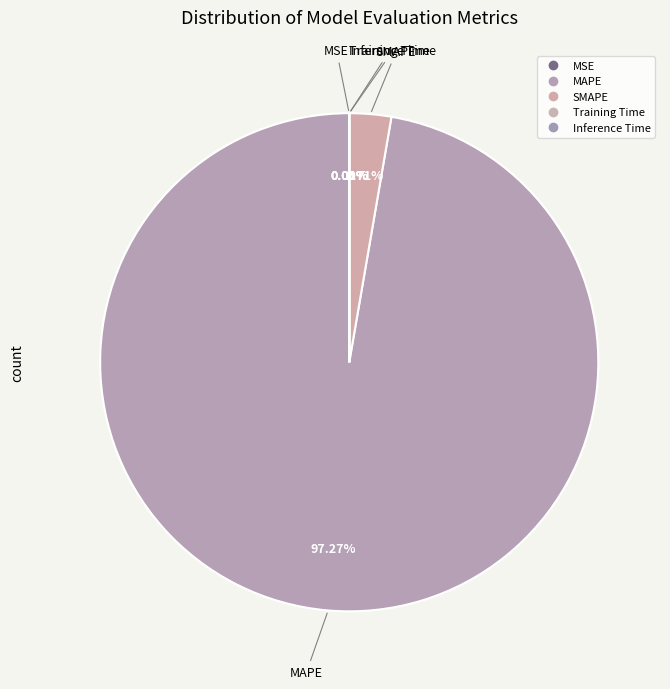

Does any single category account for the majority?

Yes